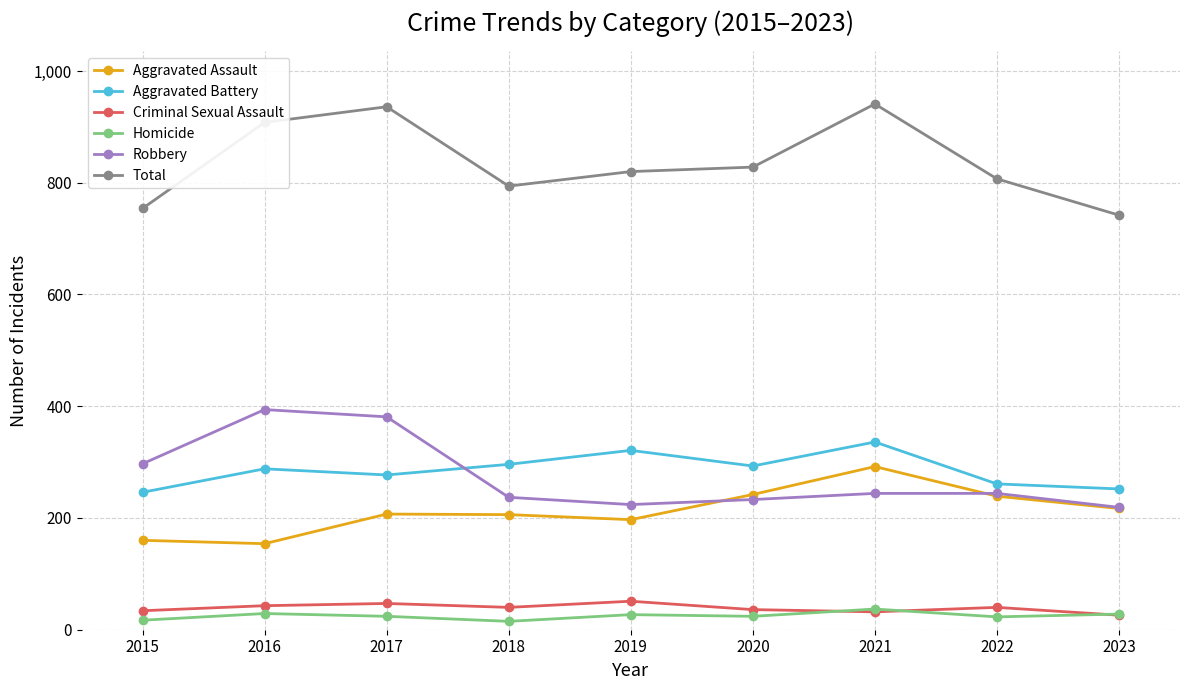

What is the maximum value for Aggravated Assault?

292